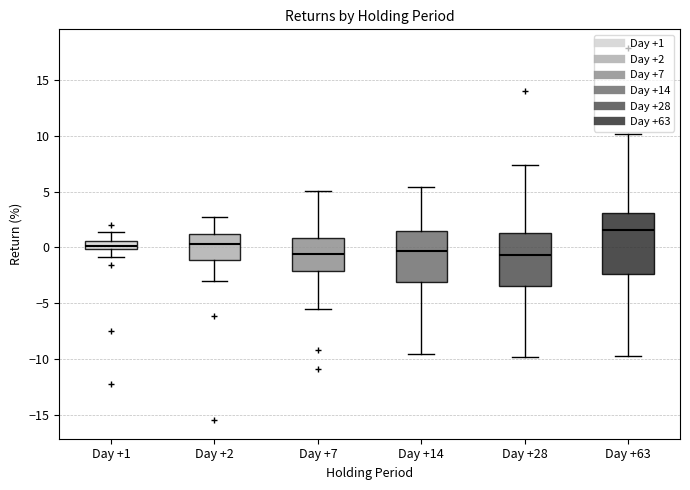

Which box is the tallest, from its lower edge to its upper edge?

Day +63